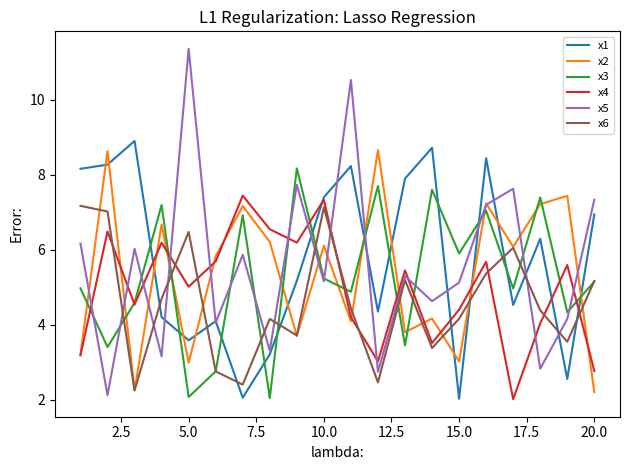

What is the greatest value displayed?

11.4